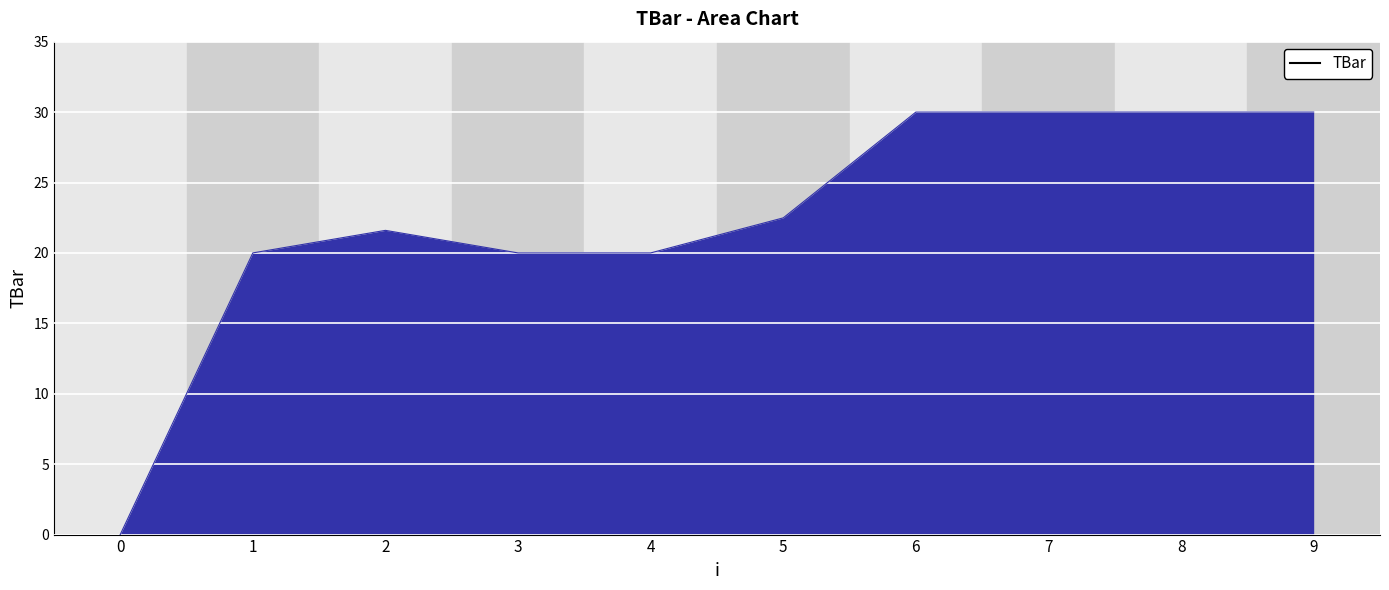

At which label does the data first exceed 22?

5